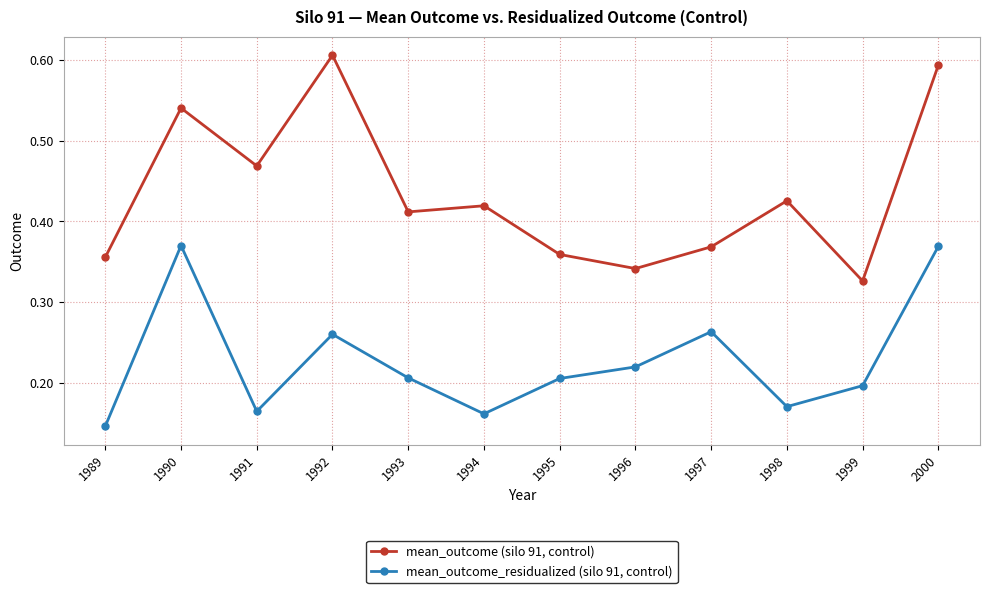

True or false: mean_outcome_residualized (silo 91, control) has a value of 0.1 at 1994.

False